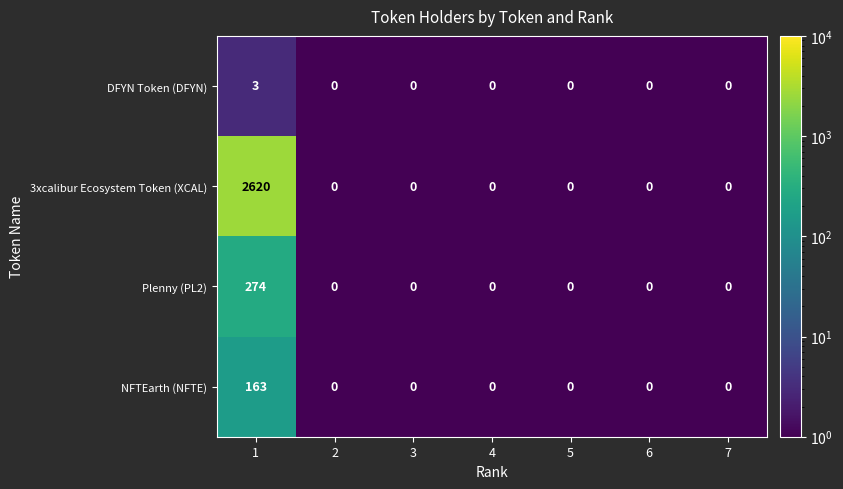

Reading right to left, list all the values displayed in this chart.

DFYN Token (DFYN): 0	0	0	0	0	0	3
3xcalibur Ecosystem Token (XCAL): 0	0	0	0	0	0	2620
Plenny (PL2): 0	0	0	0	0	0	274
NFTEarth (NFTE): 0	0	0	0	0	0	163